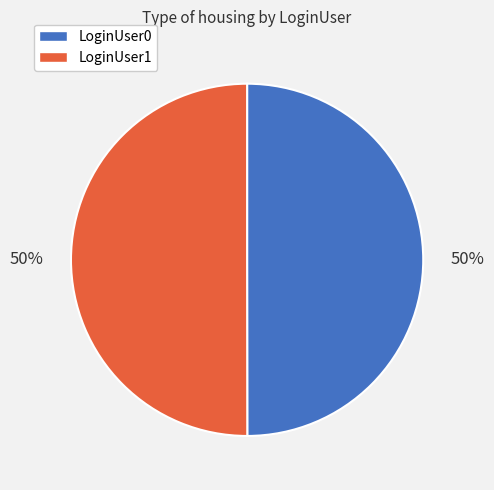

To the nearest percent, what portion does LoginUser0 represent?

50%